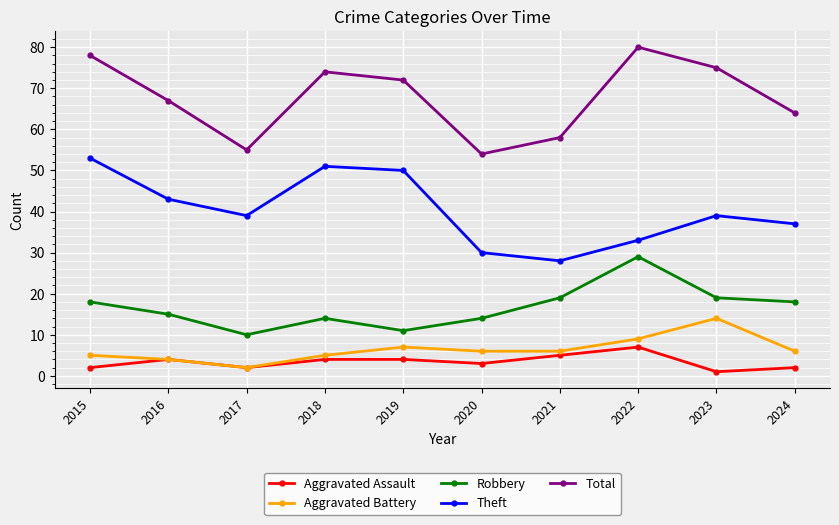

In Theft, how many points are lower than both neighbors (excluding endpoints)?

2